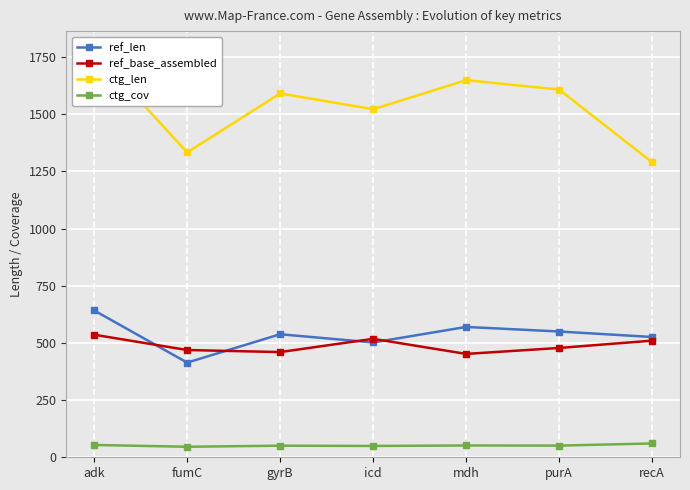

What is the total value across all series at recA?

2386.4